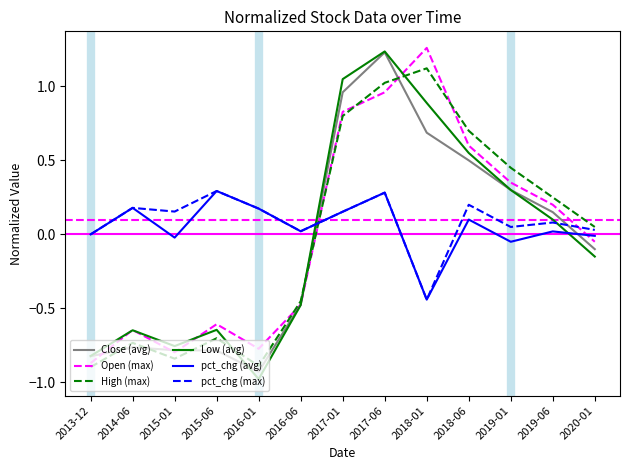

True or false: Close (avg) has a value of -1.1 at 2013-12.

False